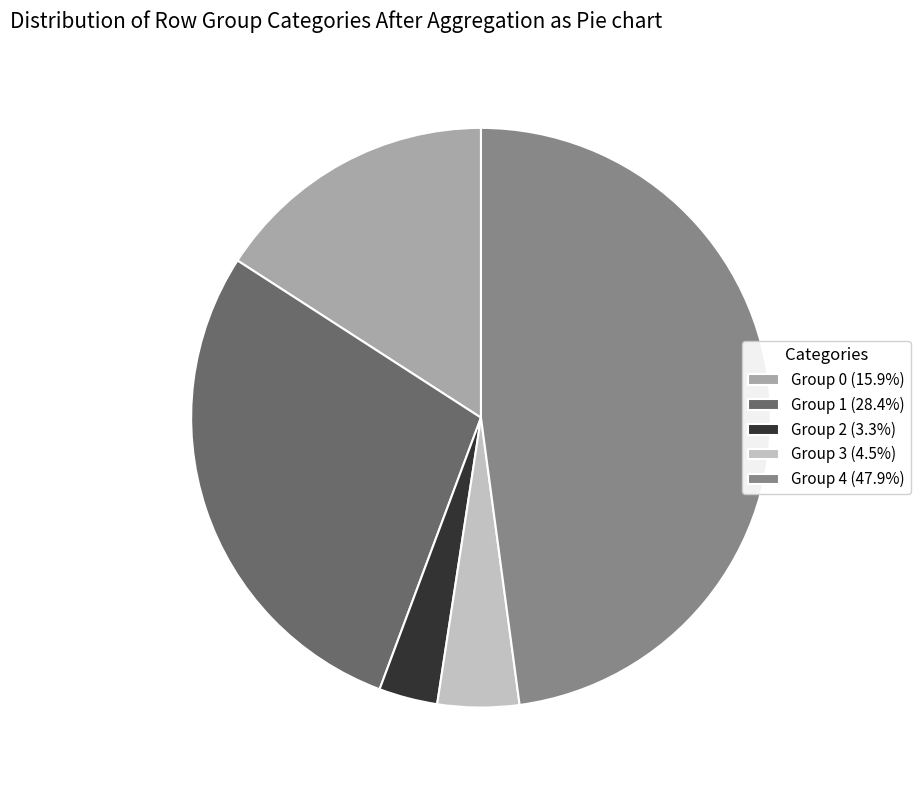

Does any single category account for the majority?

No